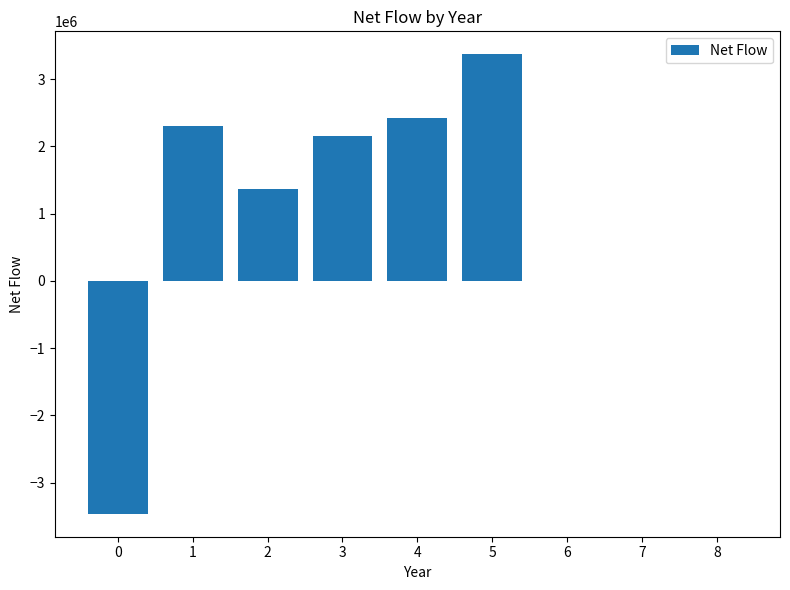

What is the greatest value displayed?

3367767.0